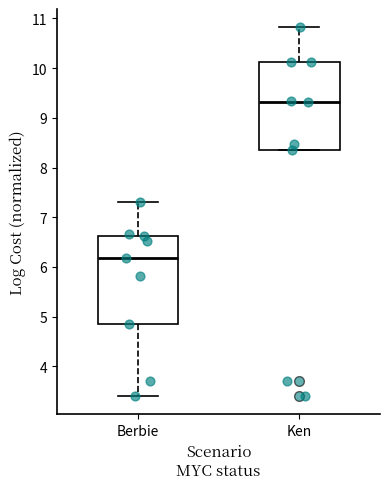

Where does the upper whisker of the box for Ken end on the y-axis? The values are not printed on the chart, so give them approximately, as read against the axis.

10.8